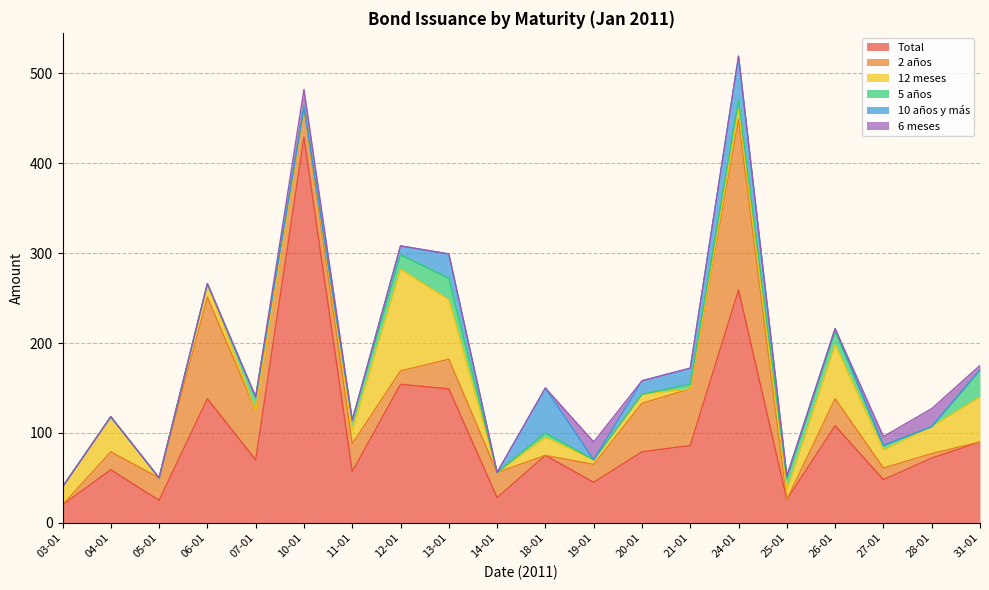

What are all the series names shown in the legend?

Total, 2 años, 12 meses, 5 años, 10 años y más, 6 meses